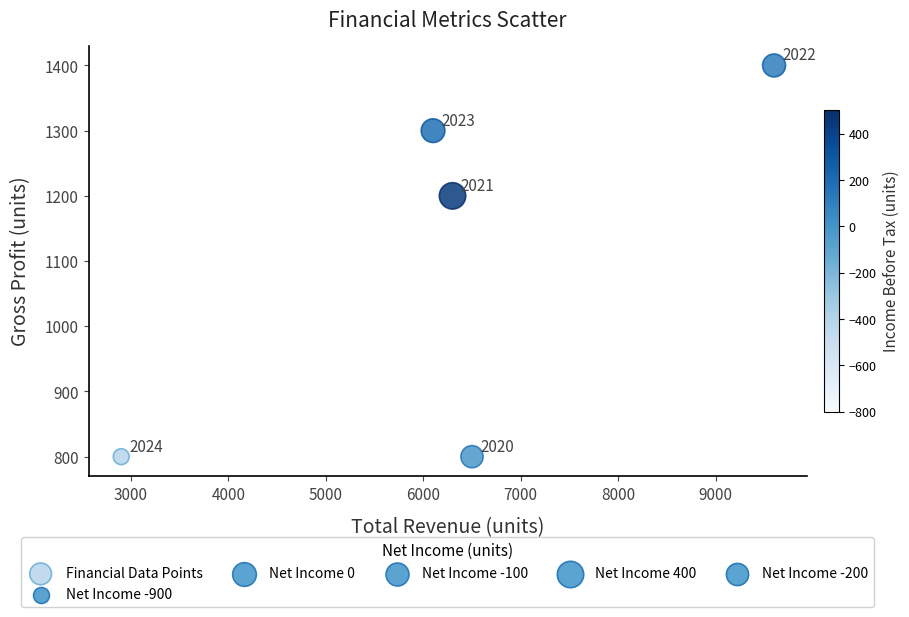

What is the average X value?

6280